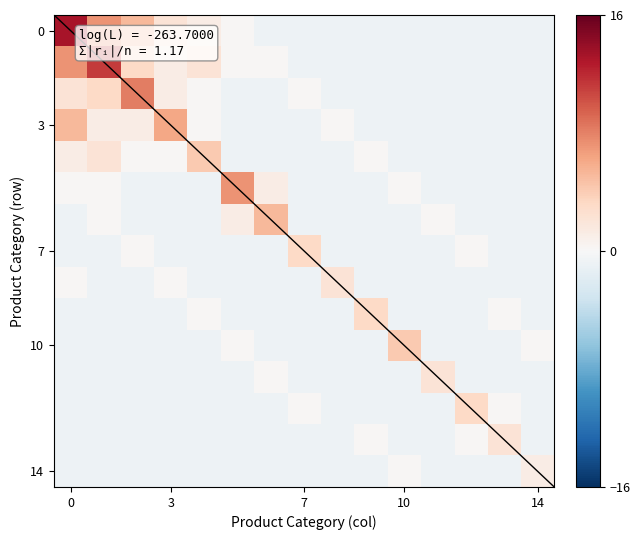

What is the smallest value displayed?

-0.8